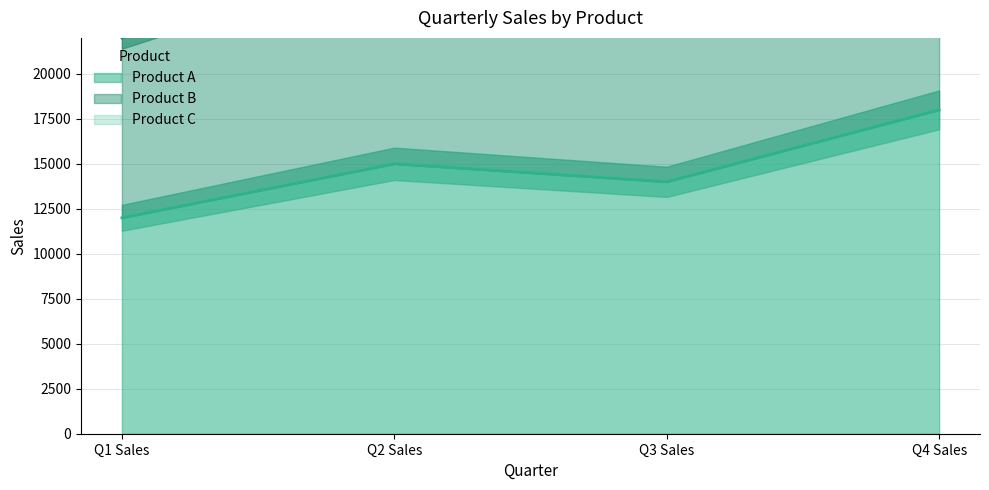

What is the difference between the Product B values at Q4 Sales and Q1 Sales?

17500